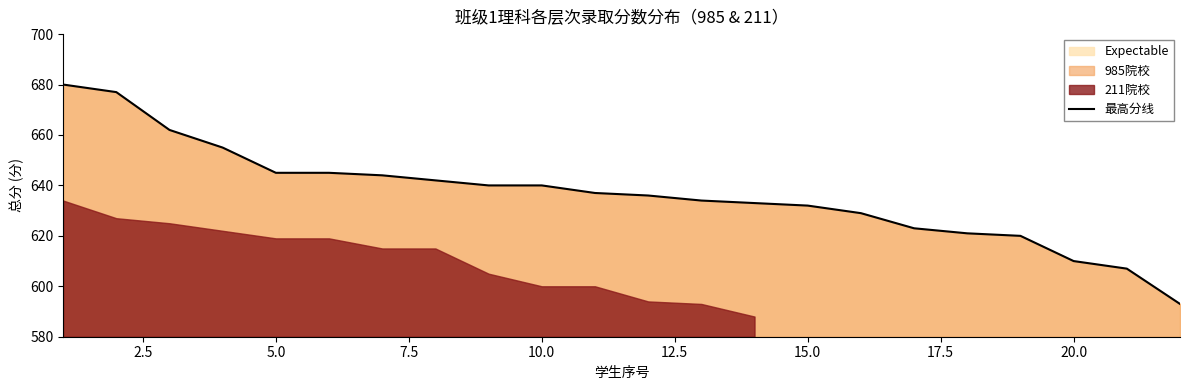

What is the difference between the maximum and minimum values?

87